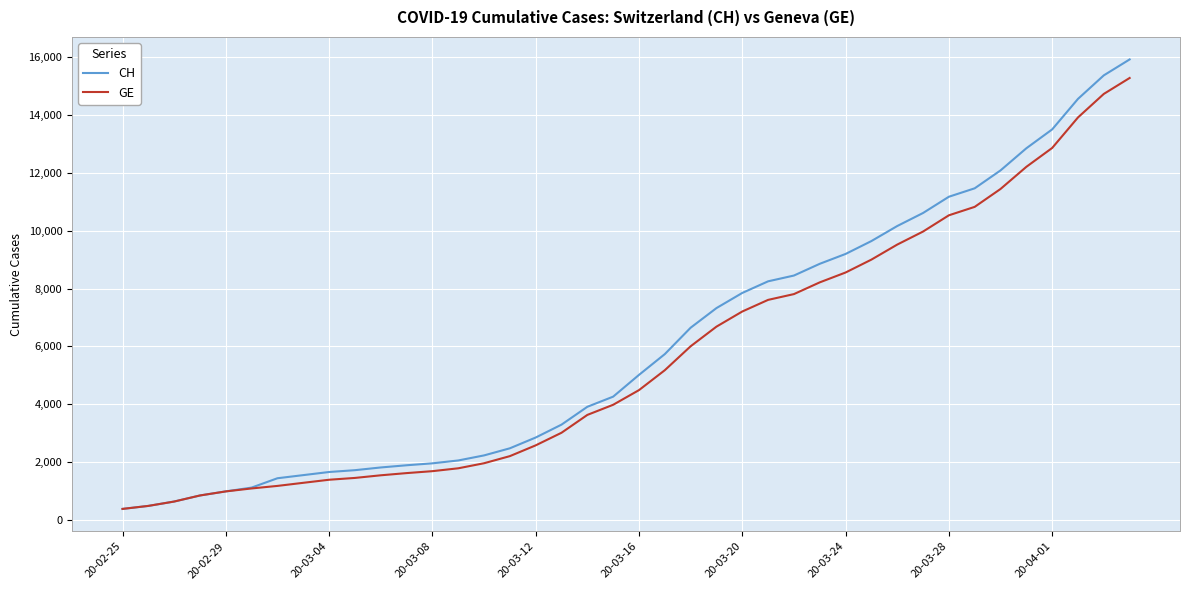

What is the greatest value displayed?

15926